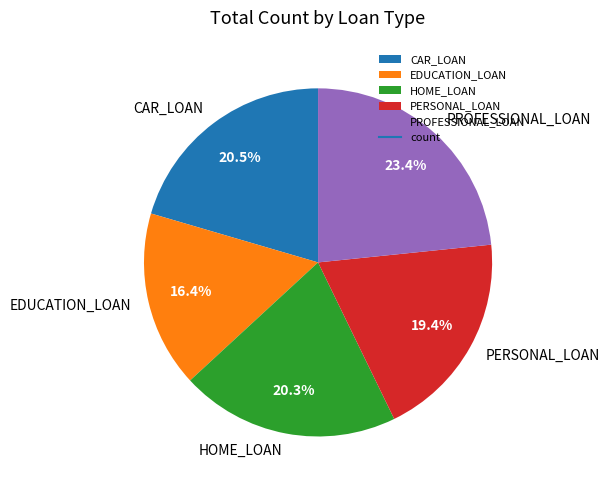

To the nearest percent, what percentage of the pie is PERSONAL_LOAN?

19%